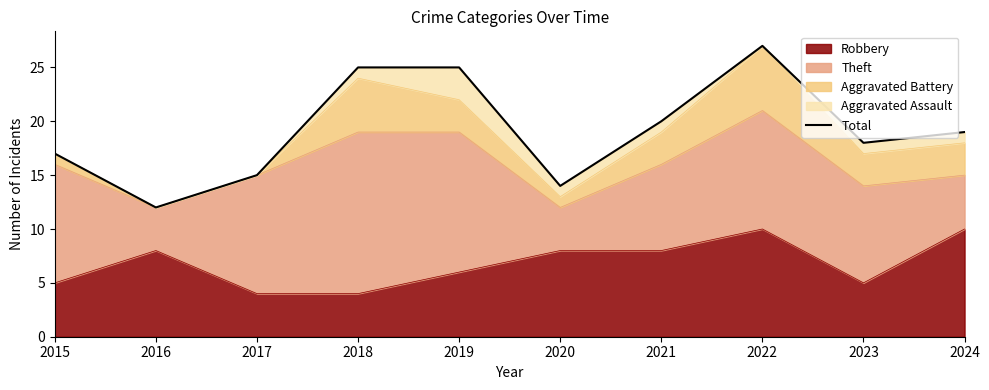

Where does the data first go above 19?

2018